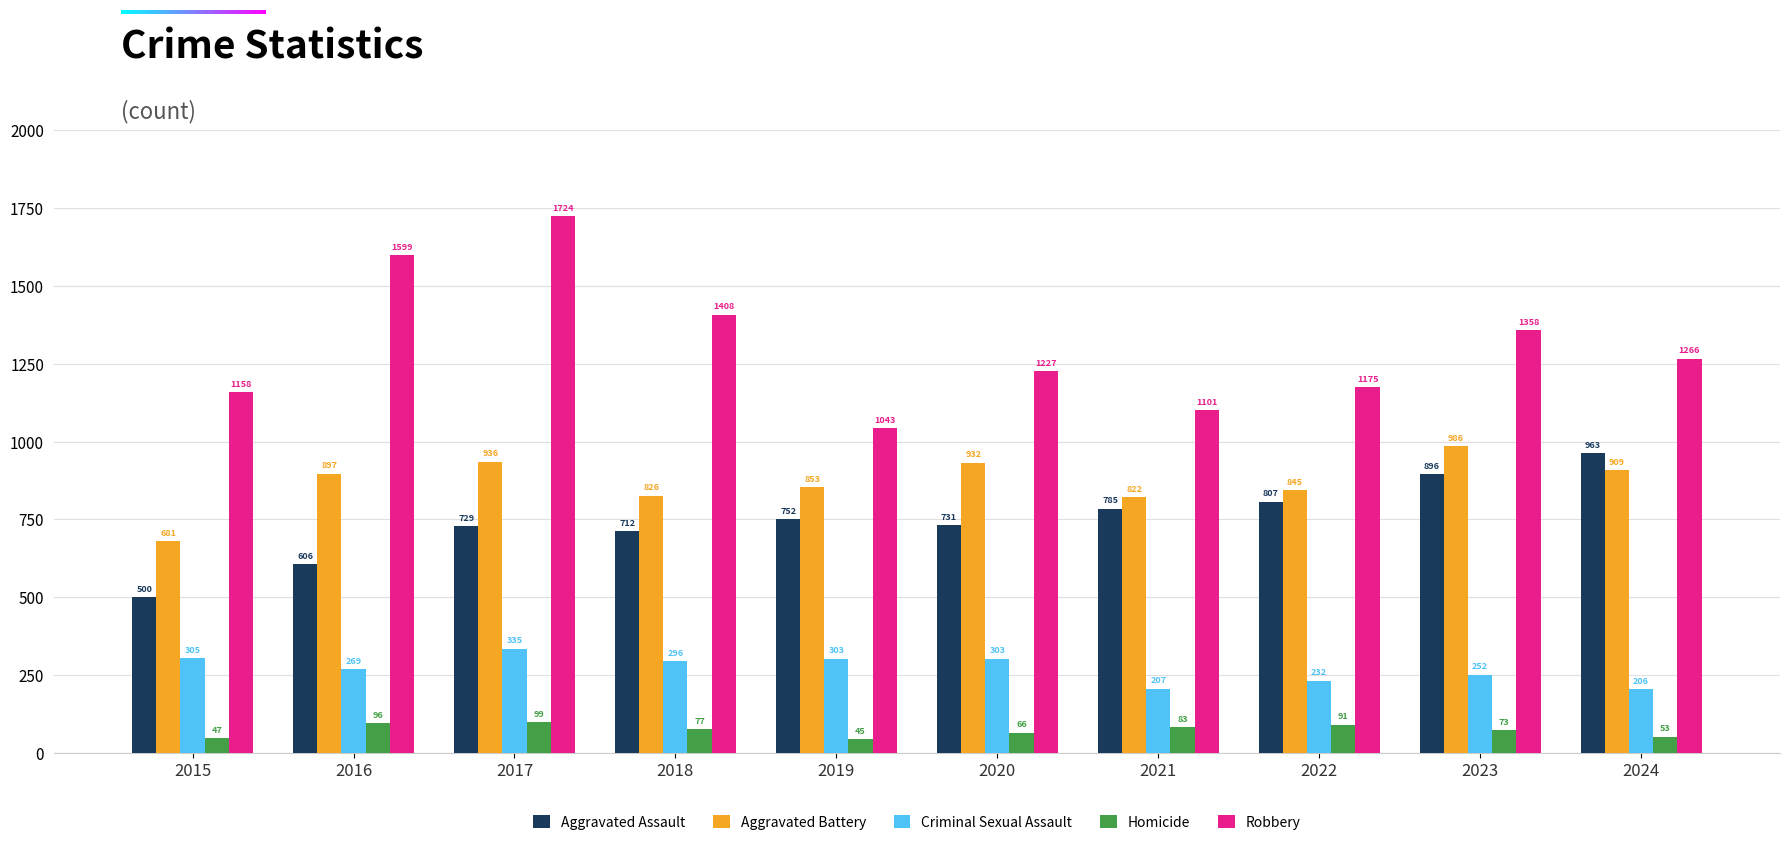

What is the sum of the Aggravated Assault values at 2017 and 2023?

1625